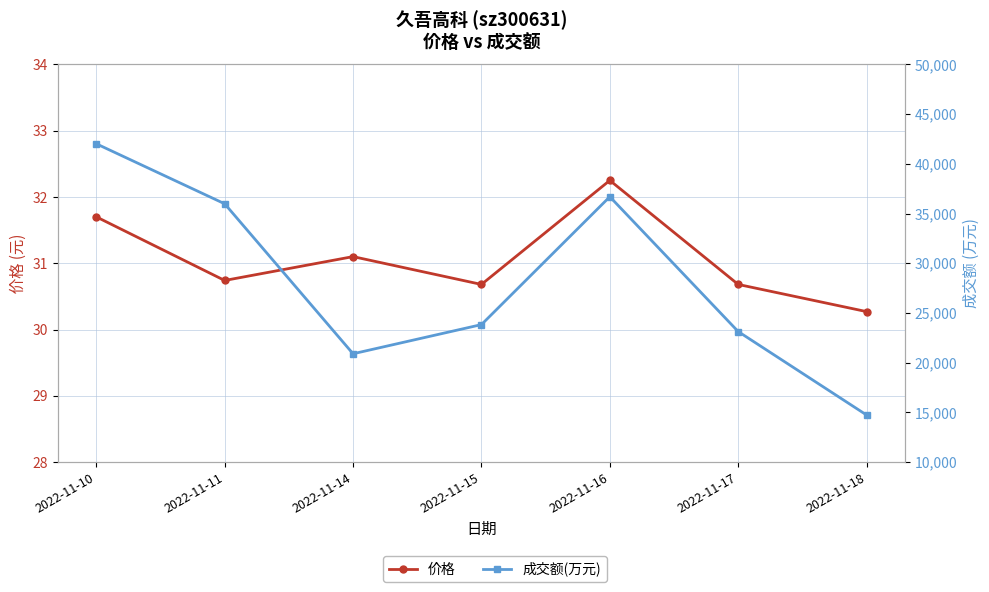

How many lines are shown in the chart?

2